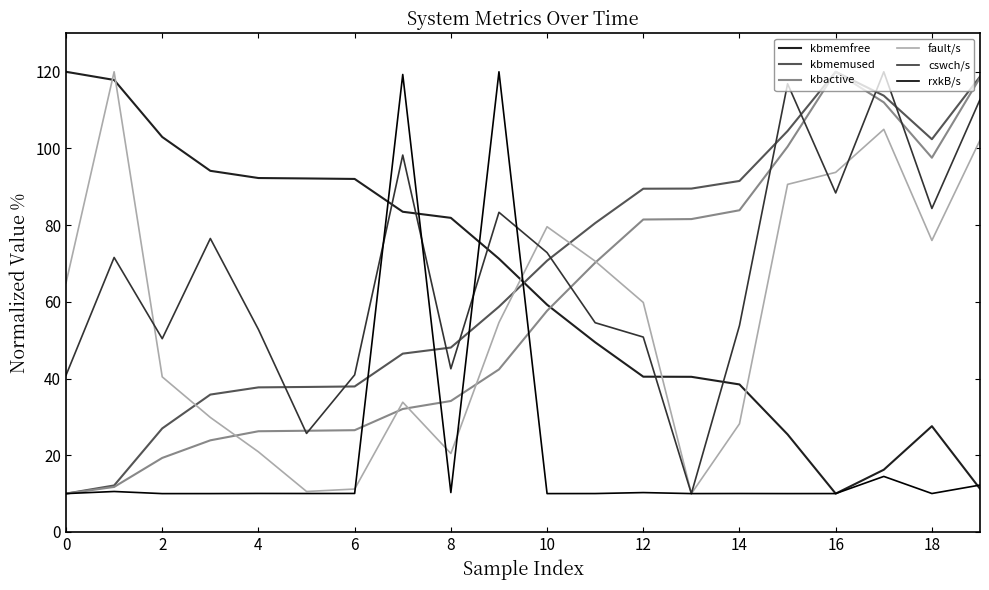

Does the chart display data point markers on the line(s)?

No